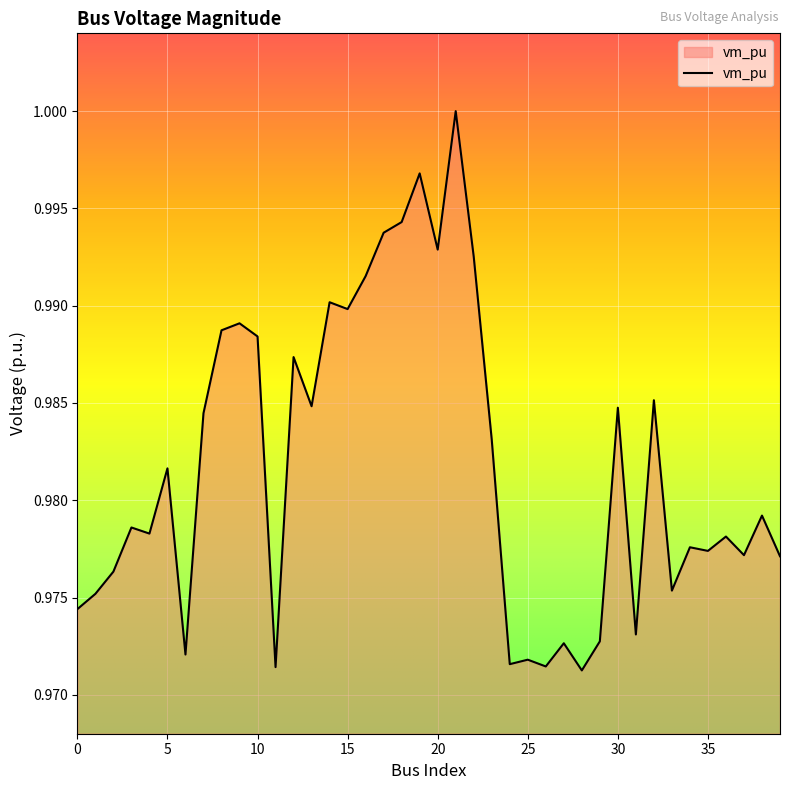

Is this an area chart (filled region under the line)?

Yes